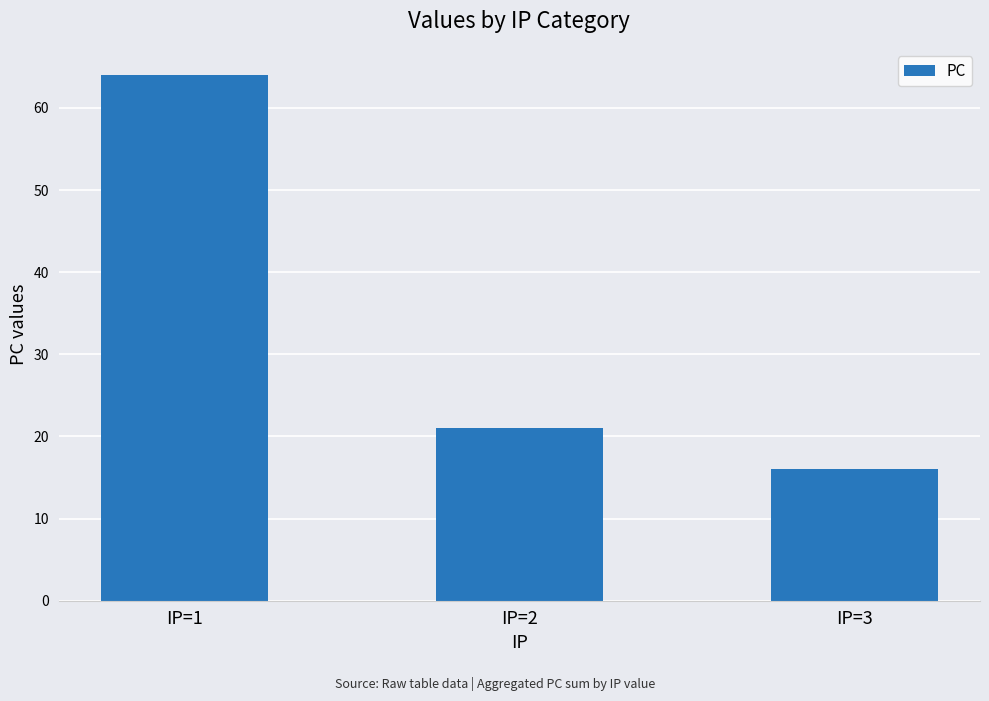

What is the sum of the values at IP=2 and IP=3?

37